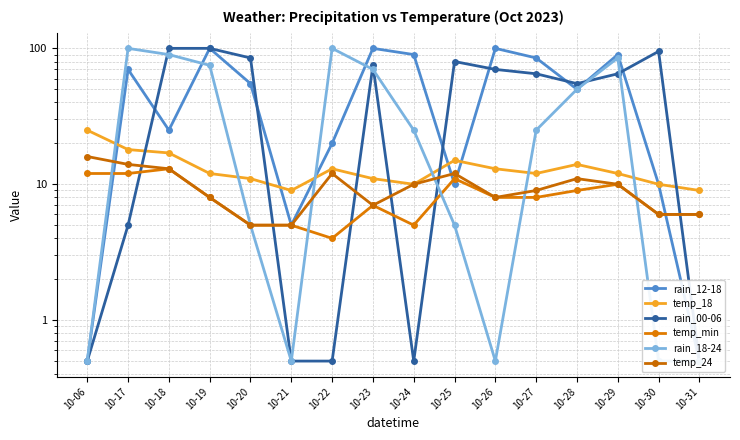

What is the difference between the maximum and minimum values in the rain_00-06 series?

99.5